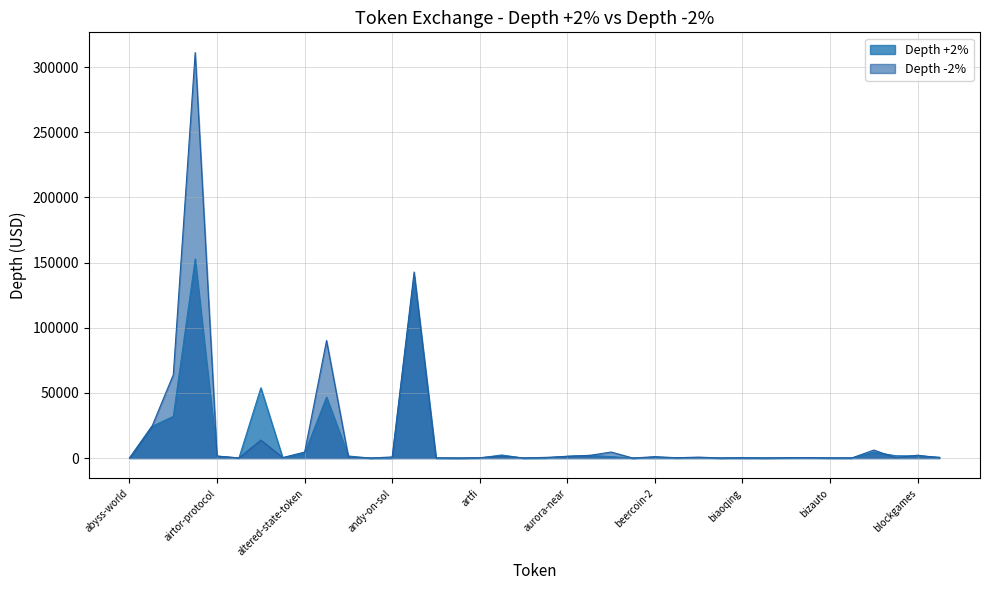

What is the total value across all series at big-pump?

100.6